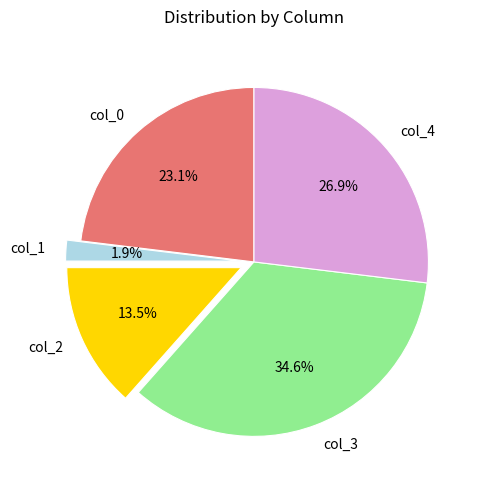

What percentage is NOT represented by col_2?

86.5%